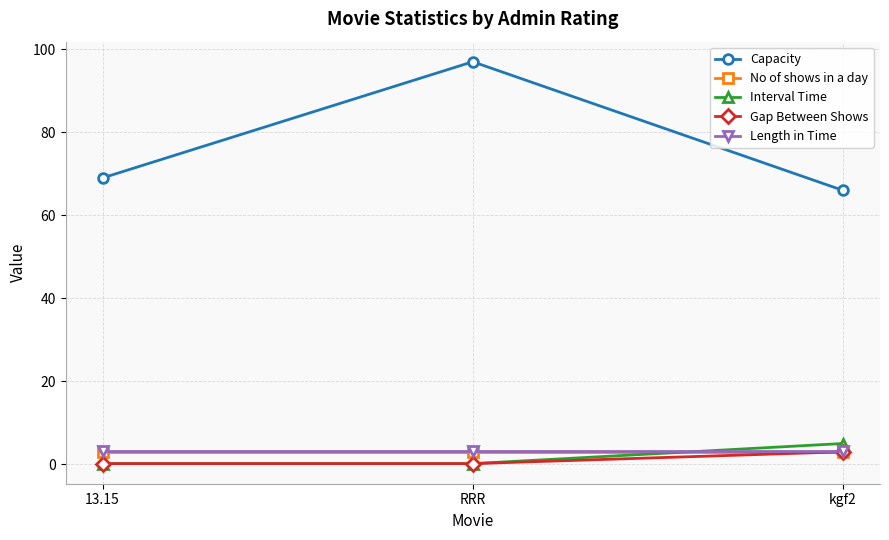

How many data points in Capacity are less than 69?

1